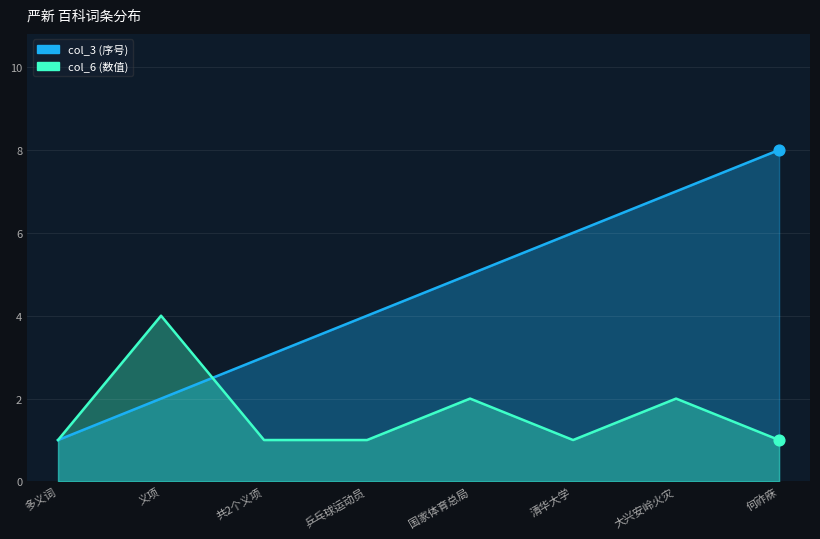

At how many categories does at least one series exceed 5?

3